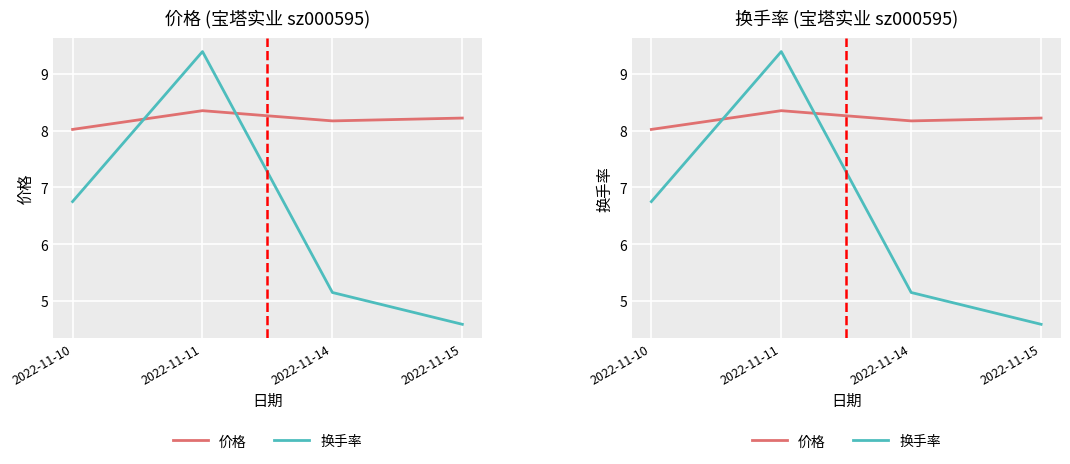

The value of 价格 at 2022-11-10 is 12.6. True or false?

False